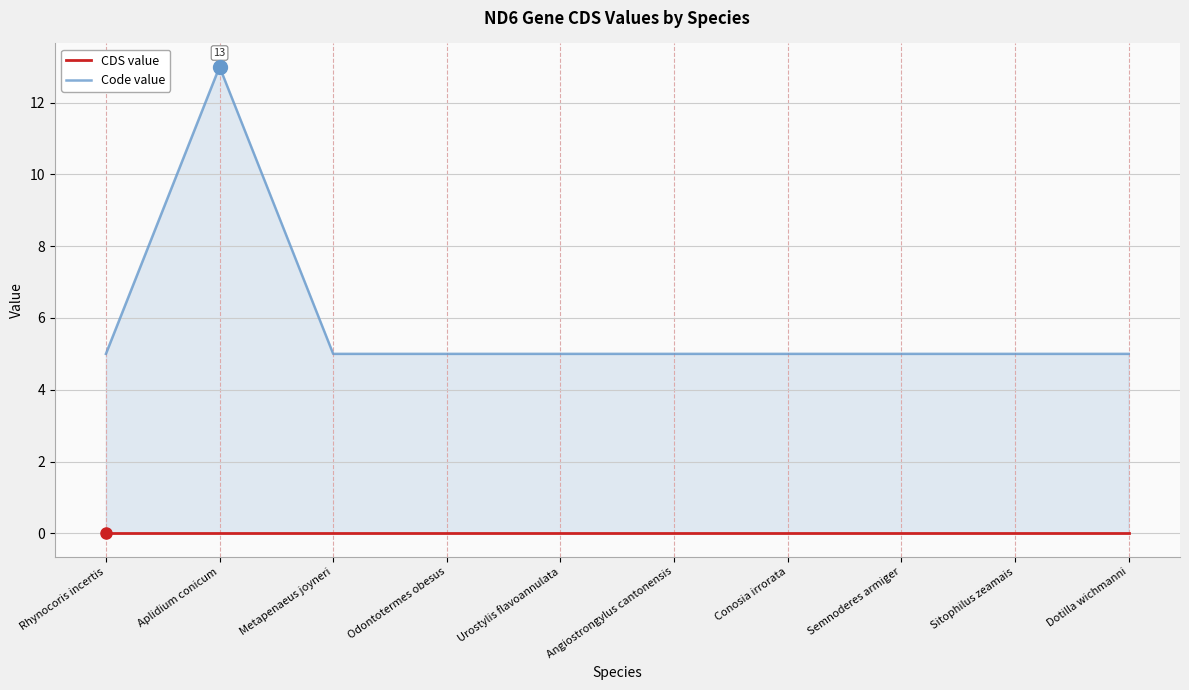

What is the value of the Code value point at the 7th from the left?

5